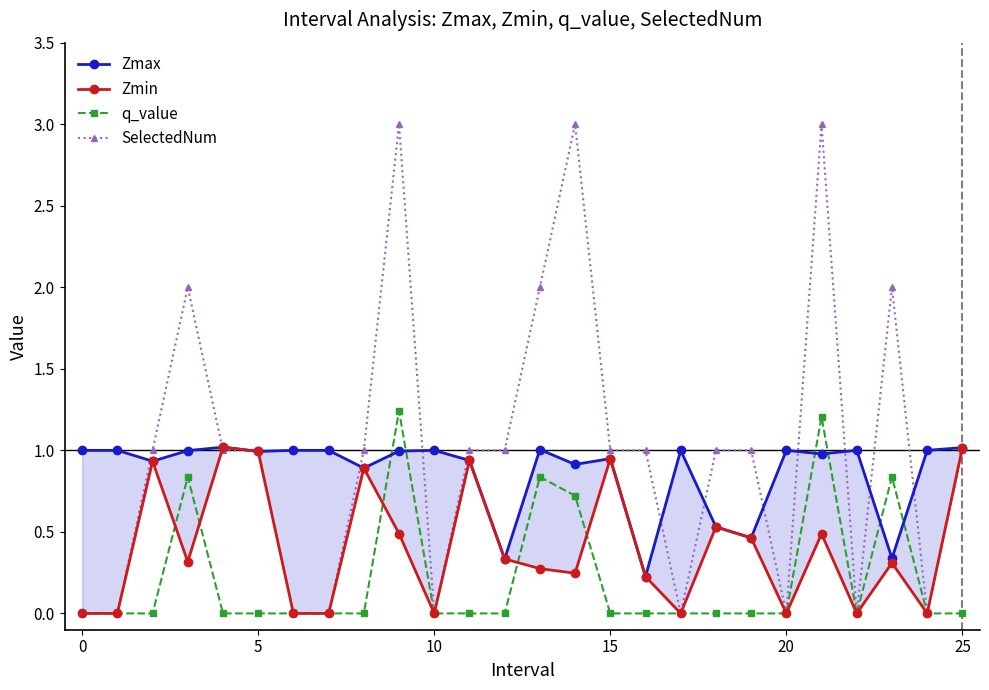

What is the spread (max minus min) of values at 25?

1.0